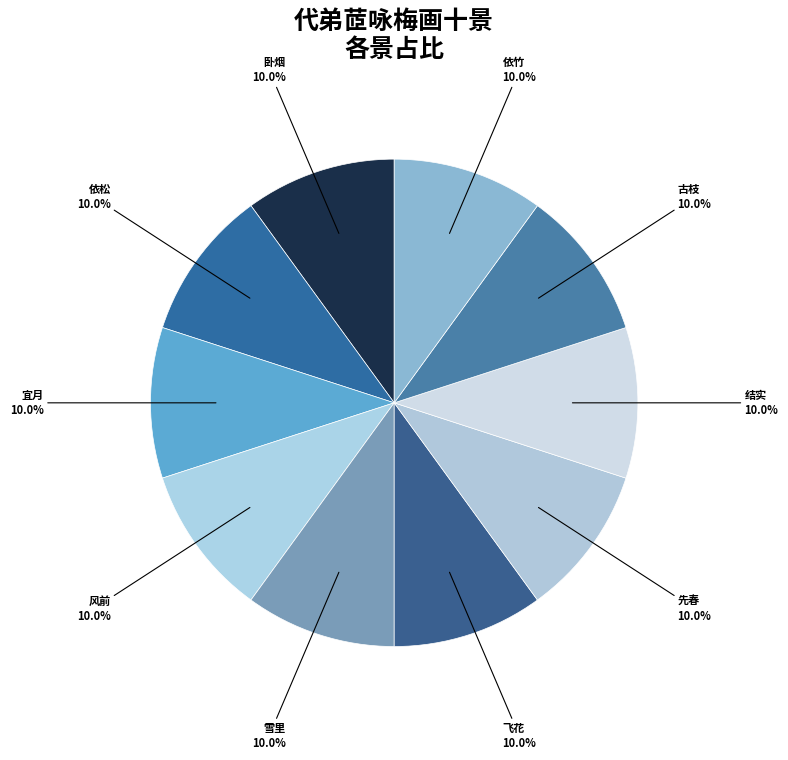

What portion of the pie excludes 古枝?

90.0%